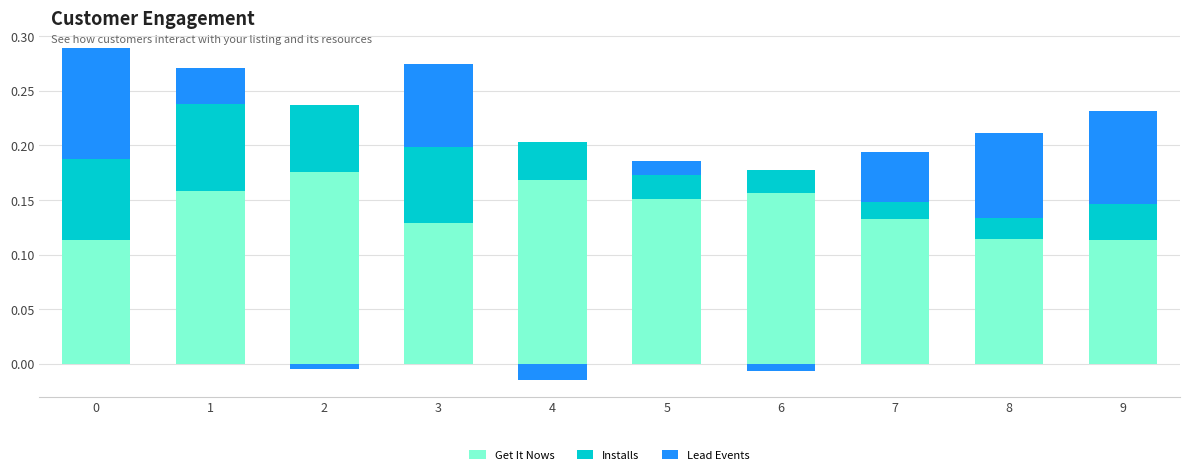

What is the difference between the maximum and second lowest values in the Get It Nows series?

0.1